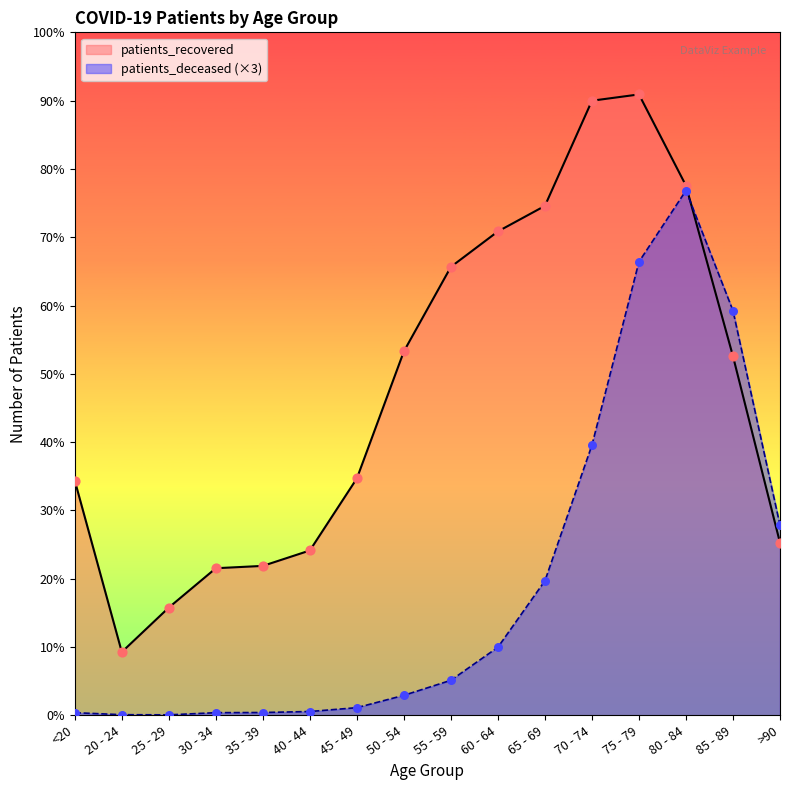

Which series has the largest total across all categories?

patients_recovered